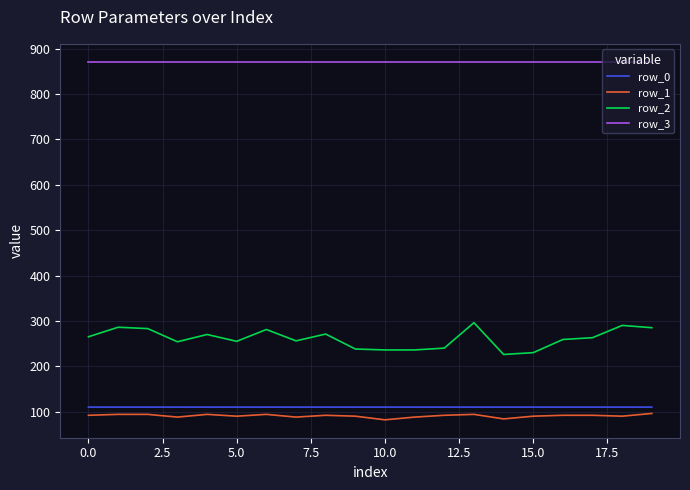

Which series has the largest total across all categories?

row_3